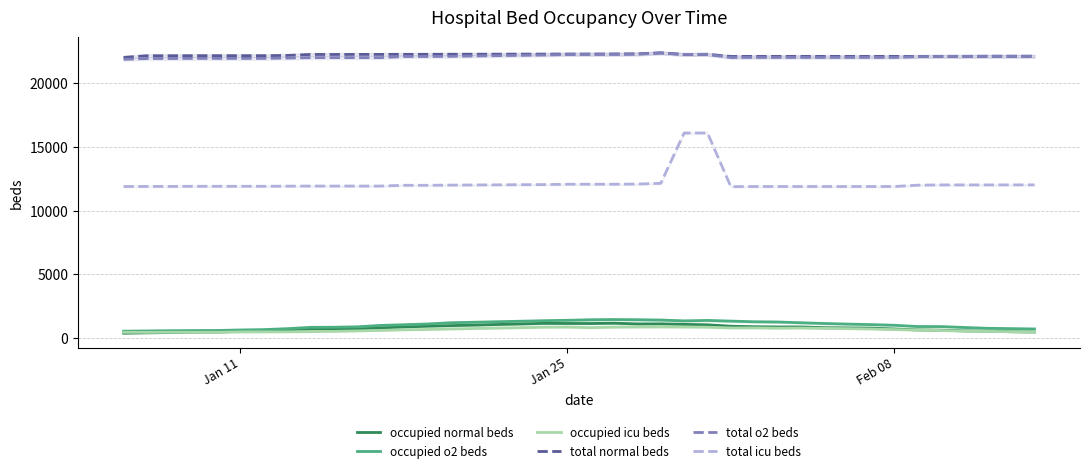

True or false: occupied o2 beds has more than 0 interior local peaks.

True